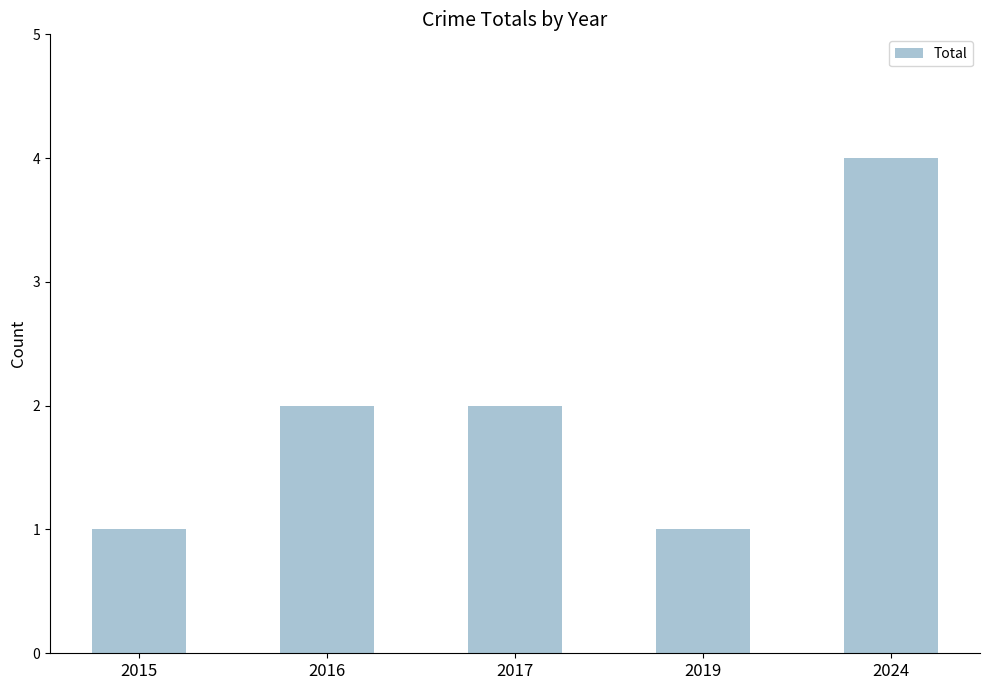

True or false: the data shows 1 at 2017.

False